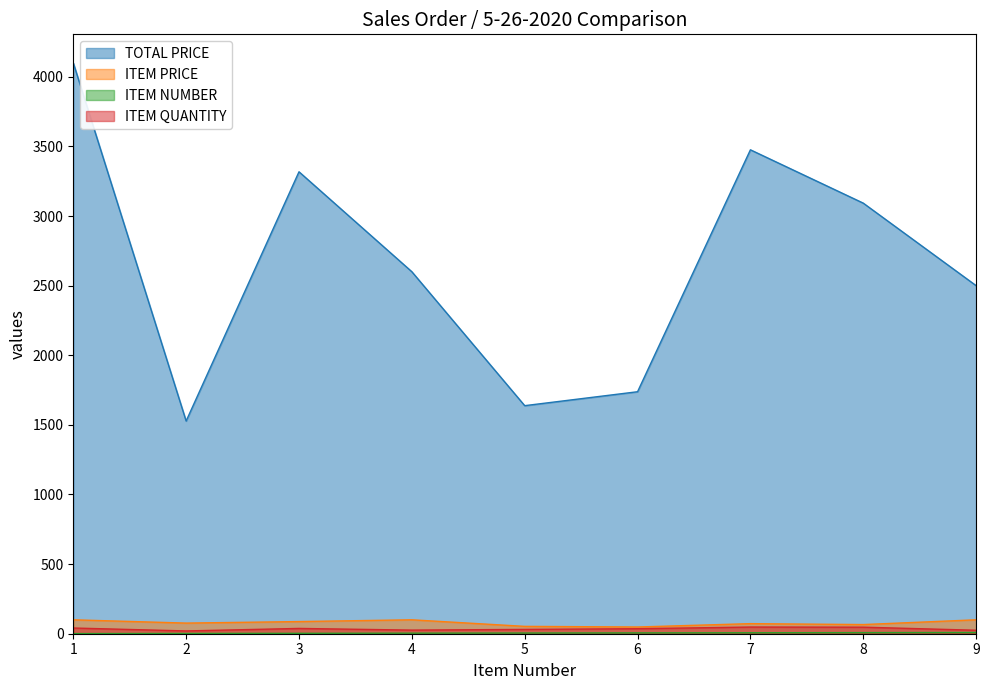

How many data points in ITEM NUMBER are above 5?

4